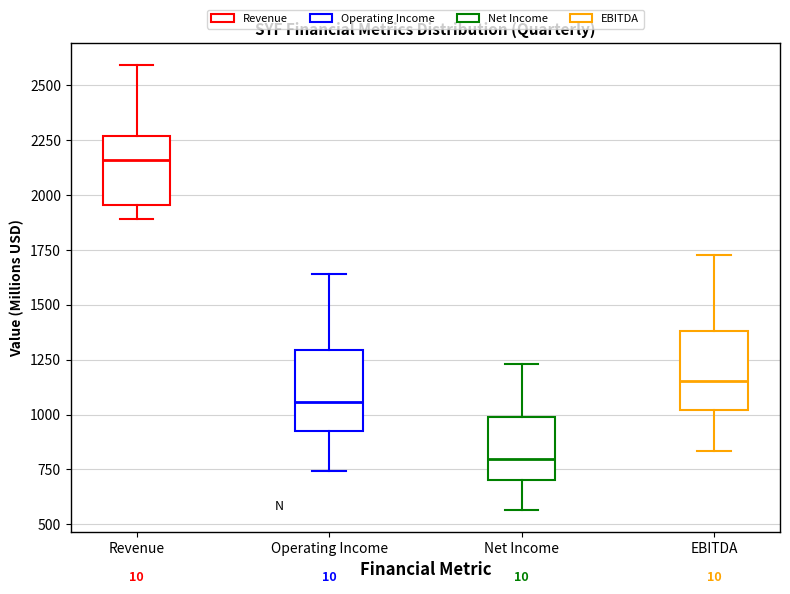

Reading left to right, read every box against the y-axis: the position of its median line, the range the box covers, and the ends of its whiskers. The values are not printed on the chart, so give them approximately, as read against the axis.

Revenue: median 2150, box 1950 to 2250, whiskers 1900 to 2600
Operating Income: median 1050, box 950 to 1300, whiskers 750 to 1650
Net Income: median 800, box 700 to 1000, whiskers 550 to 1250
EBITDA: median 1150, box 1000 to 1400, whiskers 850 to 1750